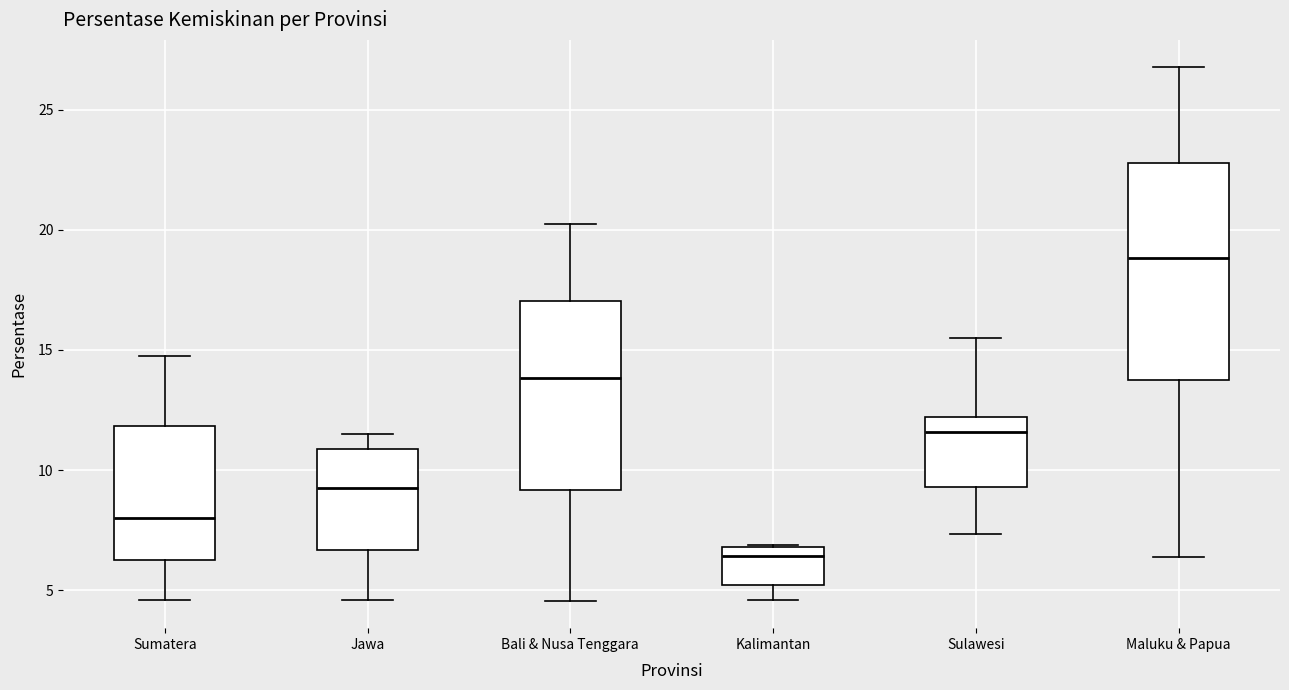

Comparing the boxes themselves (not the whiskers), which one is the tallest?

Maluku & Papua